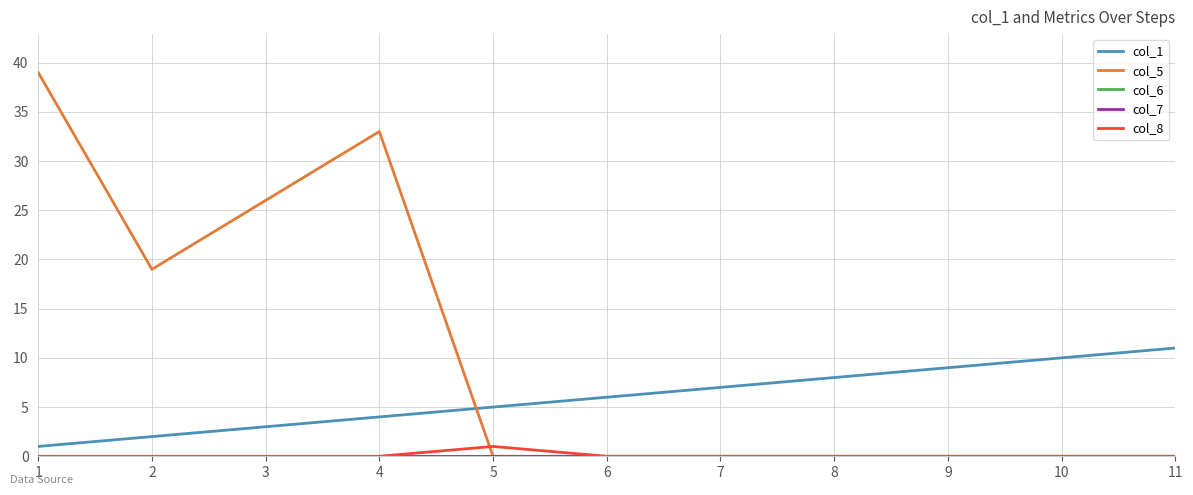

What is the average value of the col_5 series?

11